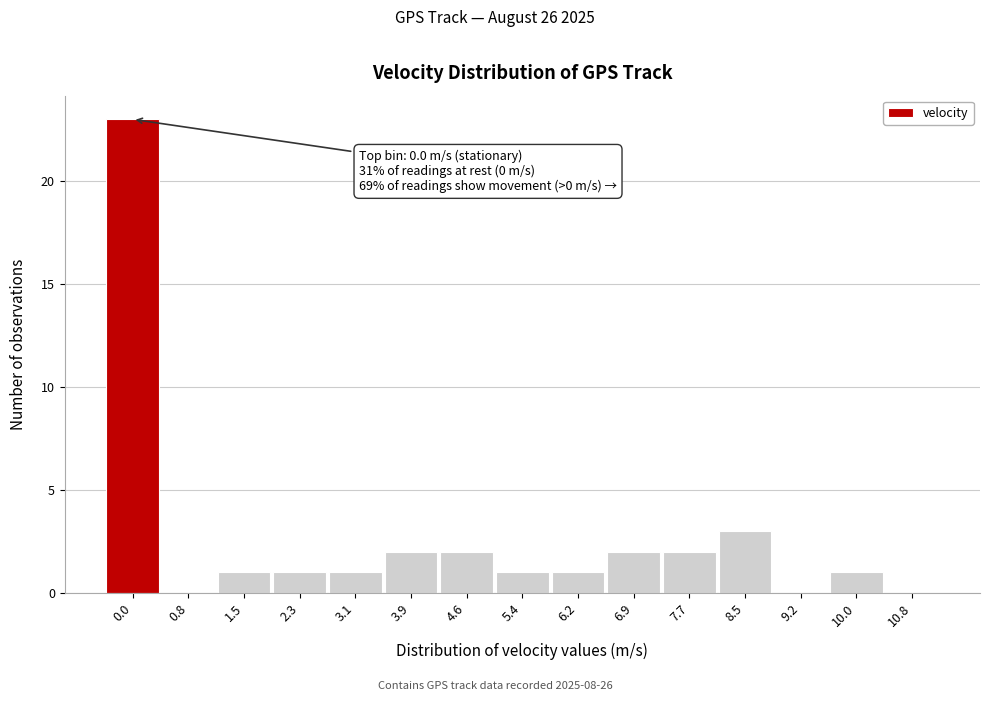

Reading right to left, transcribe all the data shown in this chart.

10.8=0	10.0=1	9.2=0	8.5=3	7.7=2	6.9=2	6.2=1	5.4=1	4.6=2	3.9=2	3.1=1	2.3=1	1.5=1	0.8=0	0.0=23